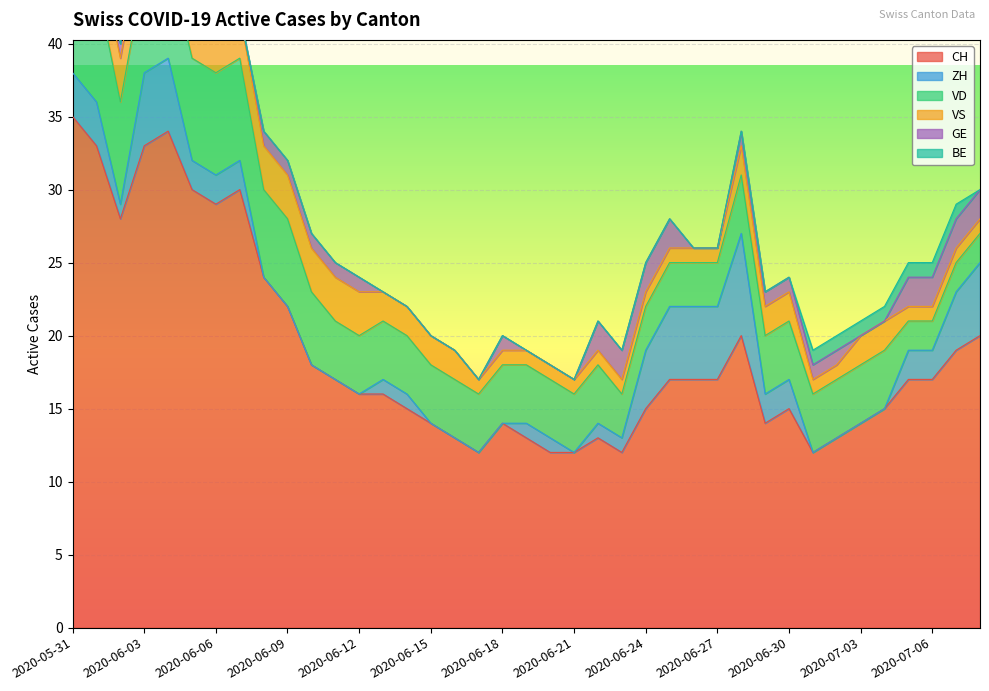

Where do ZH and GE first cross each other?

2020-06-07 and 2020-06-08